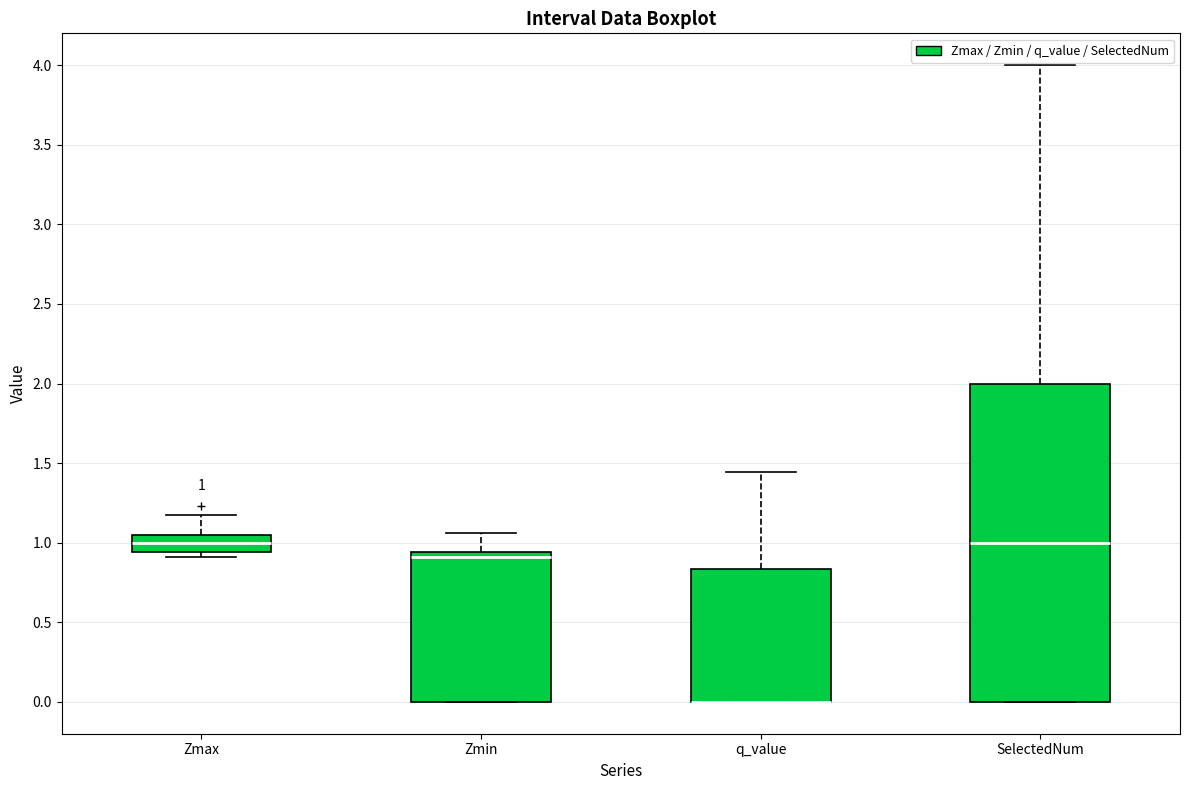

Comparing the boxes themselves (not the whiskers), which one is the tallest?

SelectedNum